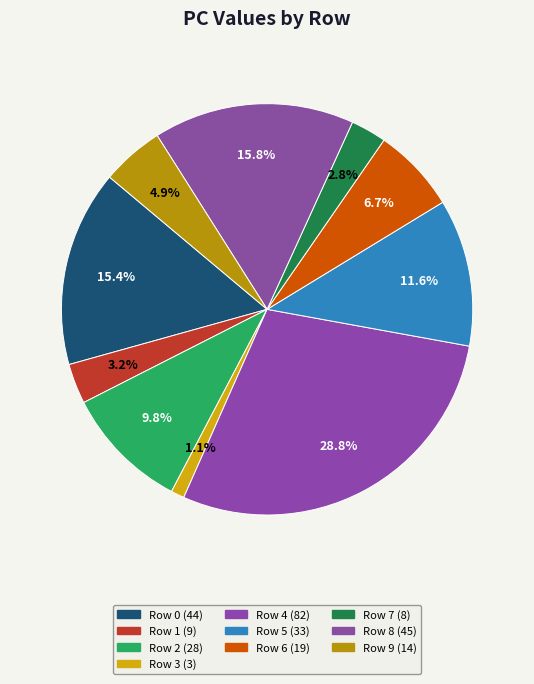

What is the largest slice in the pie chart?

Row 4